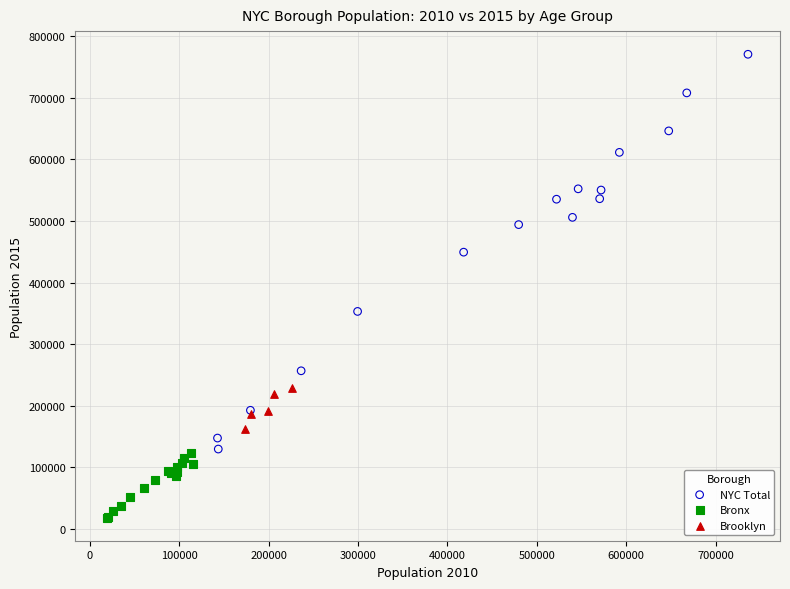

Which series contains the highest Y value?

NYC Total